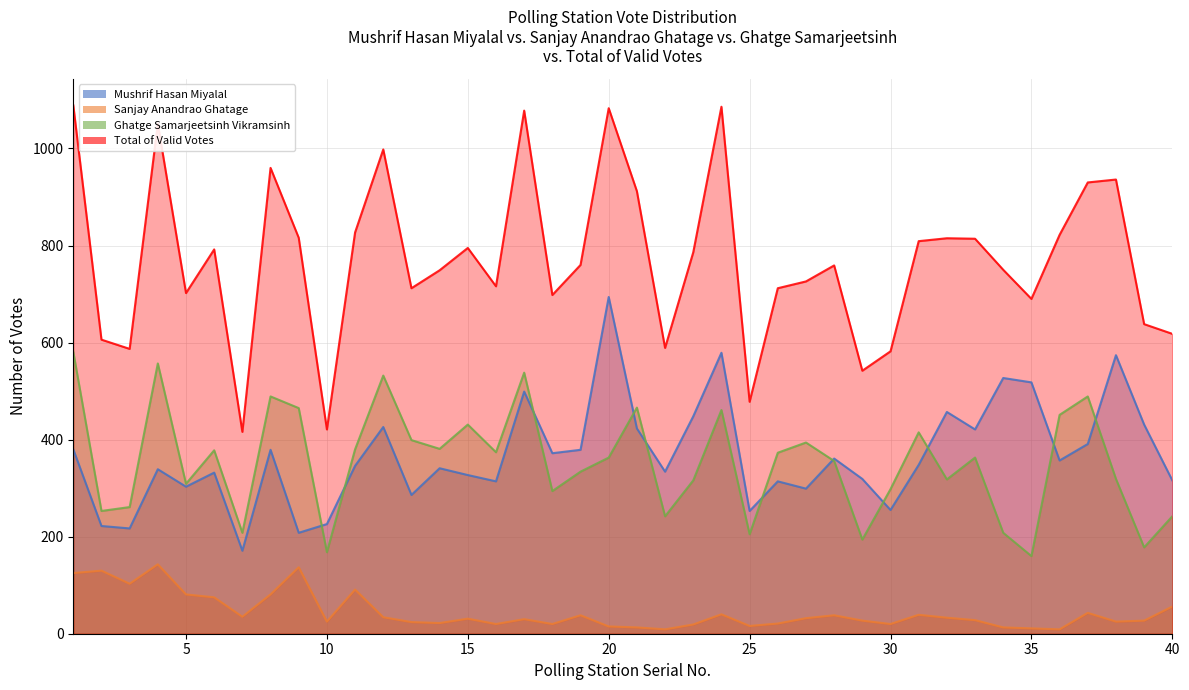

Is the value of Ghatge Samarjeetsinh Vikramsinh at 15 greater than the value of Sanjay Anandrao Ghatage at 27?

Yes